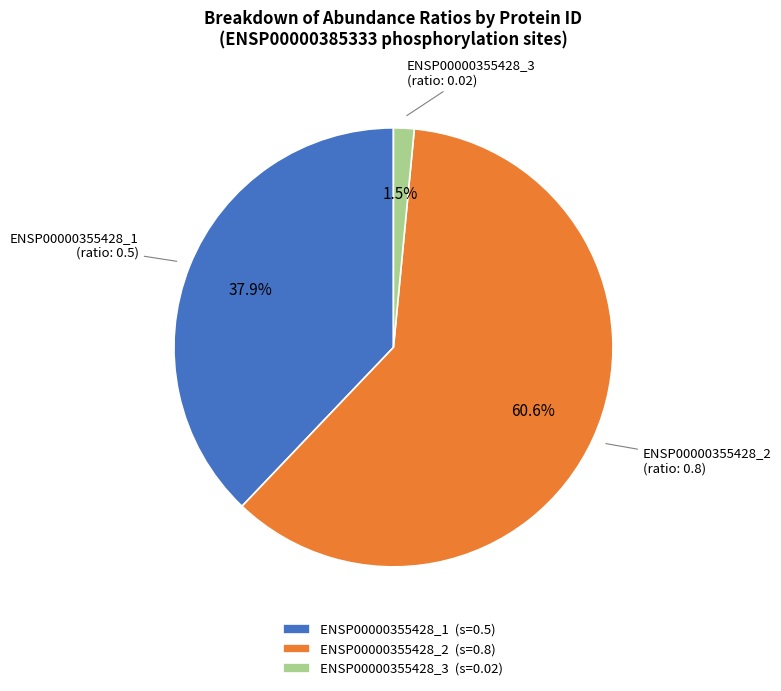

To the nearest percent, what is the difference between the ENSP00000355428_1 and ENSP00000355428_2 slice percentages?

23%